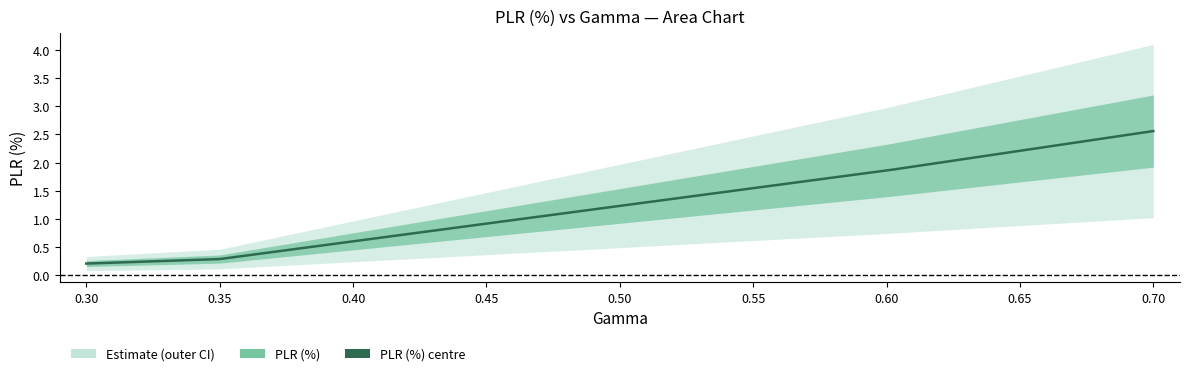

What position from the left is 0.6?

3